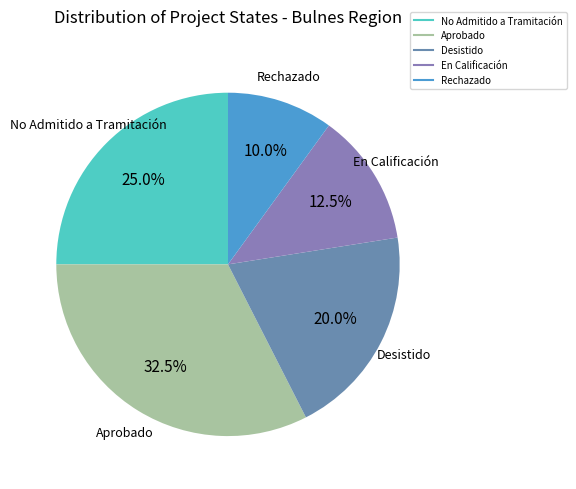

Rank the categories by value from lowest to highest.

Rechazado, En Calificación, Desistido, No Admitido a Tramitación, Aprobado